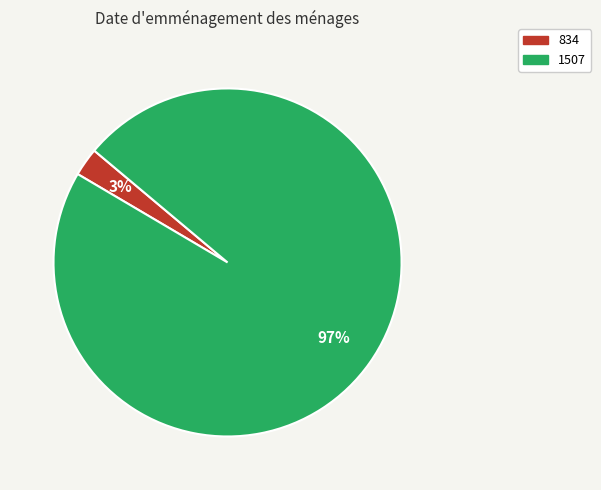

What is the largest slice in the pie chart?

1507